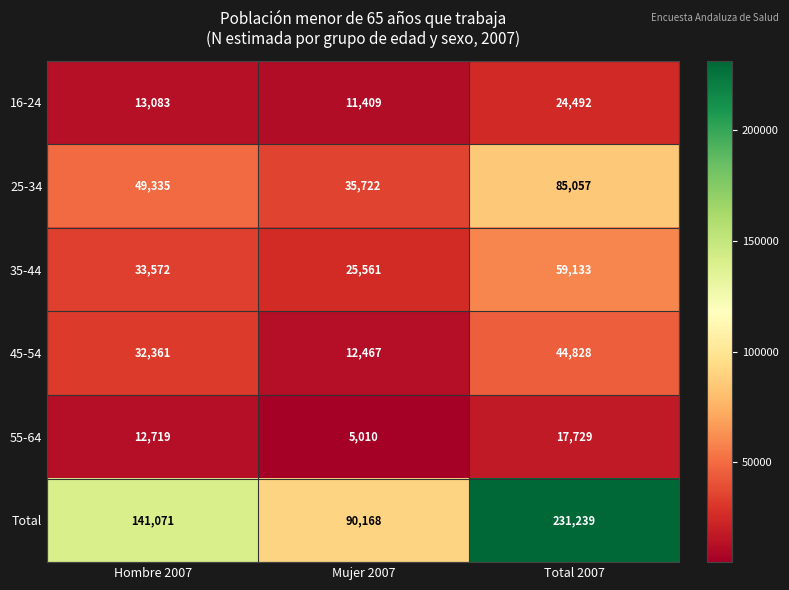

How many data points does each series have?

3